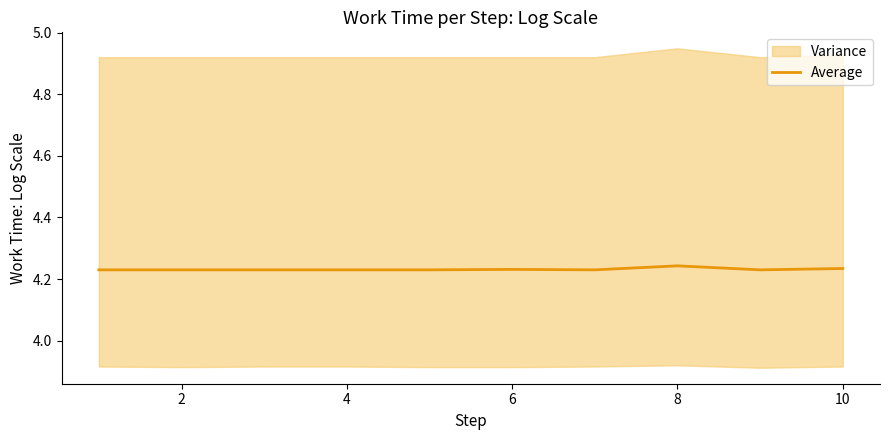

What is the average value?

4.2